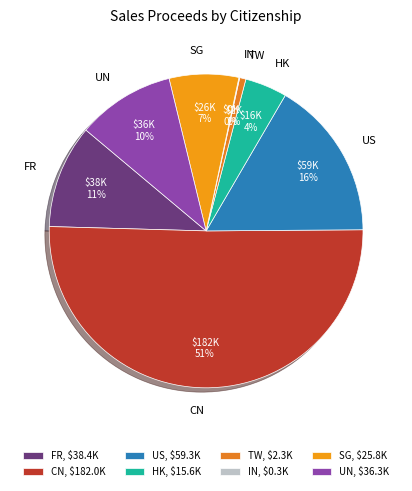

Which has a higher value, TW or US?

US